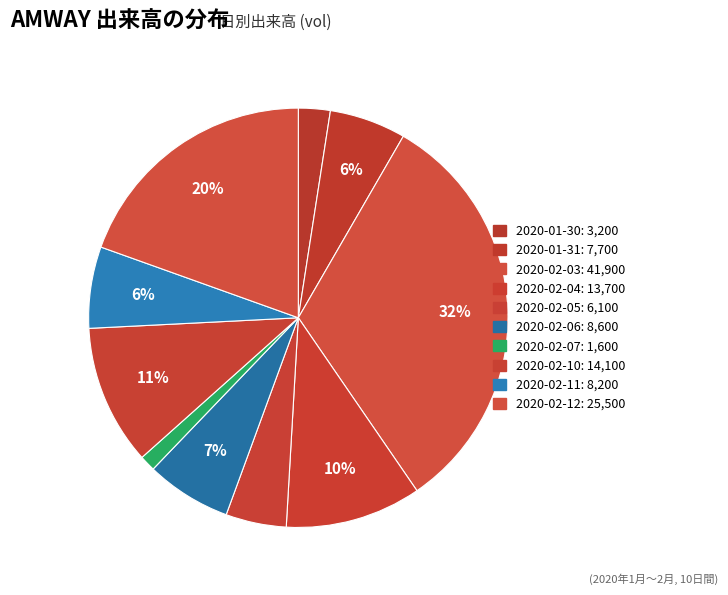

To the nearest percent, what percentage of the pie is 2020-02-11?

6%